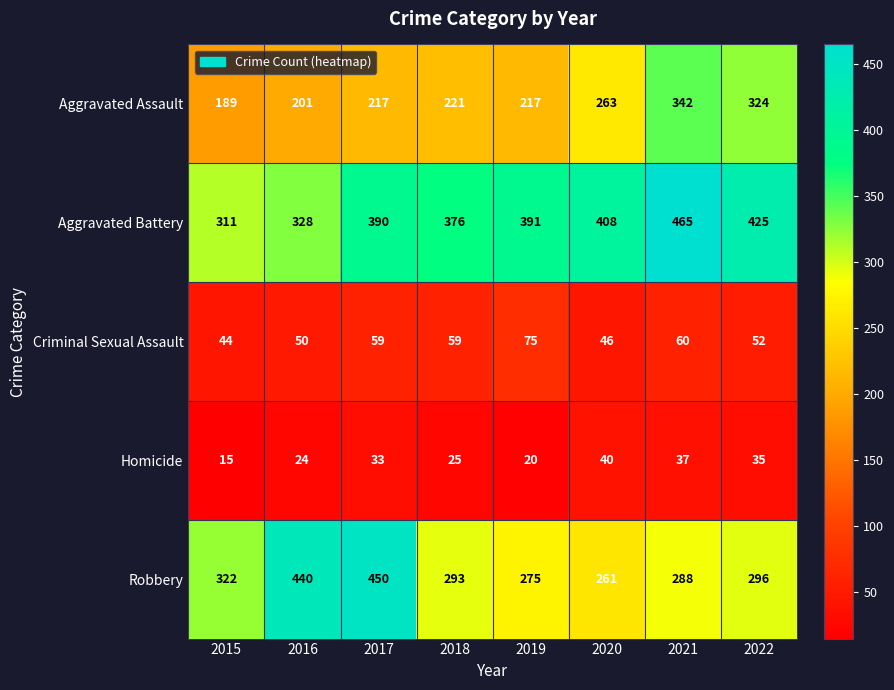

Which series has the largest range (max minus min)?

Robbery